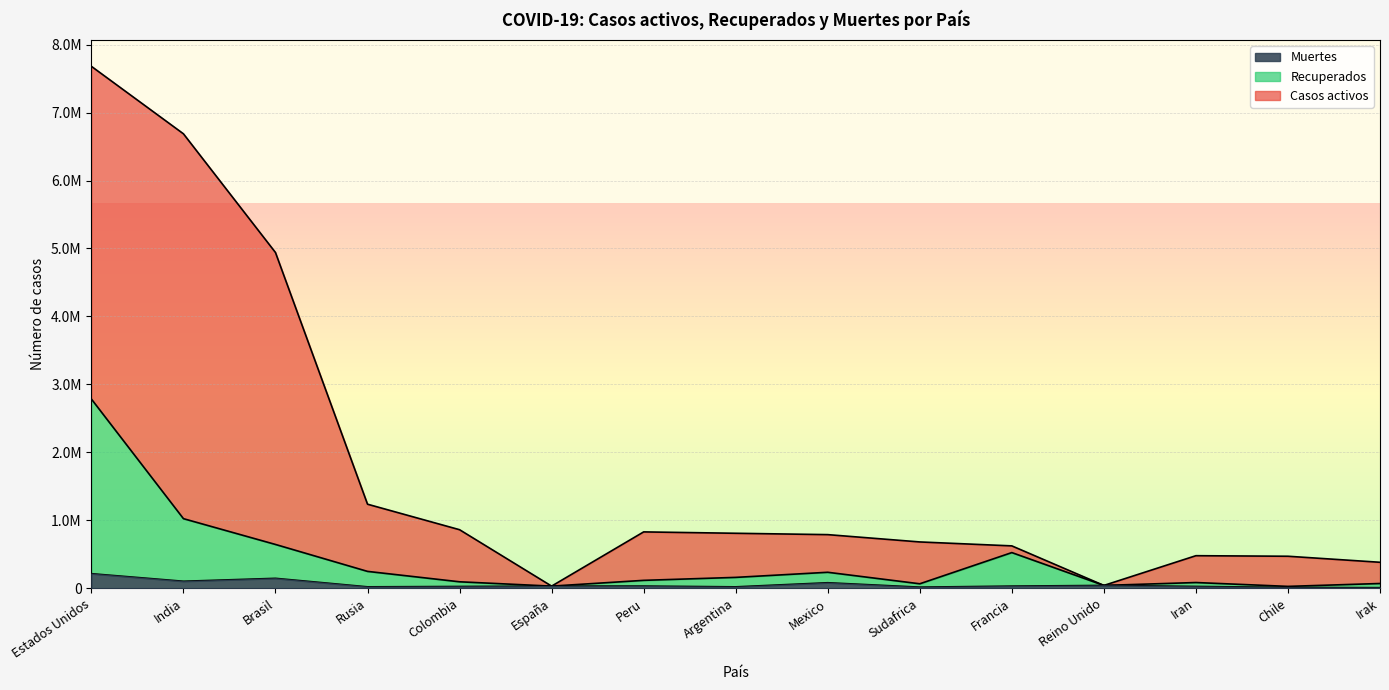

List the labels in order of Recuperados value, largest first.

Estados Unidos, India, Brasil, Francia, Rusia, Mexico, Argentina, Peru, Colombia, Iran, Irak, Sudafrica, Reino Unido, España, Chile